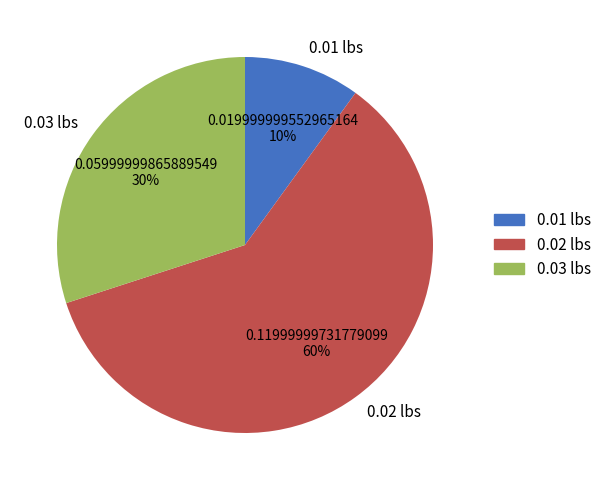

To the nearest percent, what is the average slice percentage?

33%